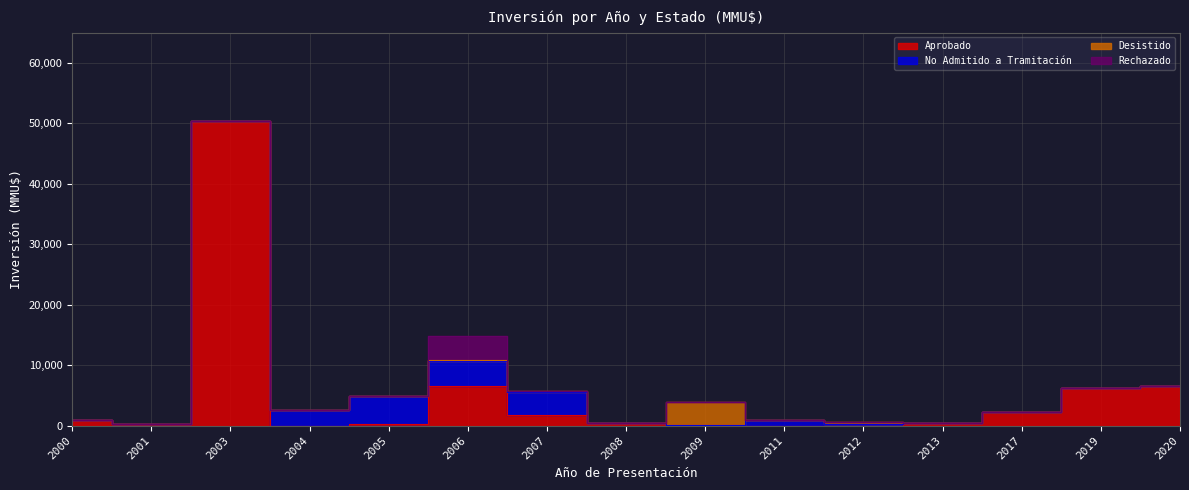

How many data points in No Admitido a Tramitación are above 0?

7